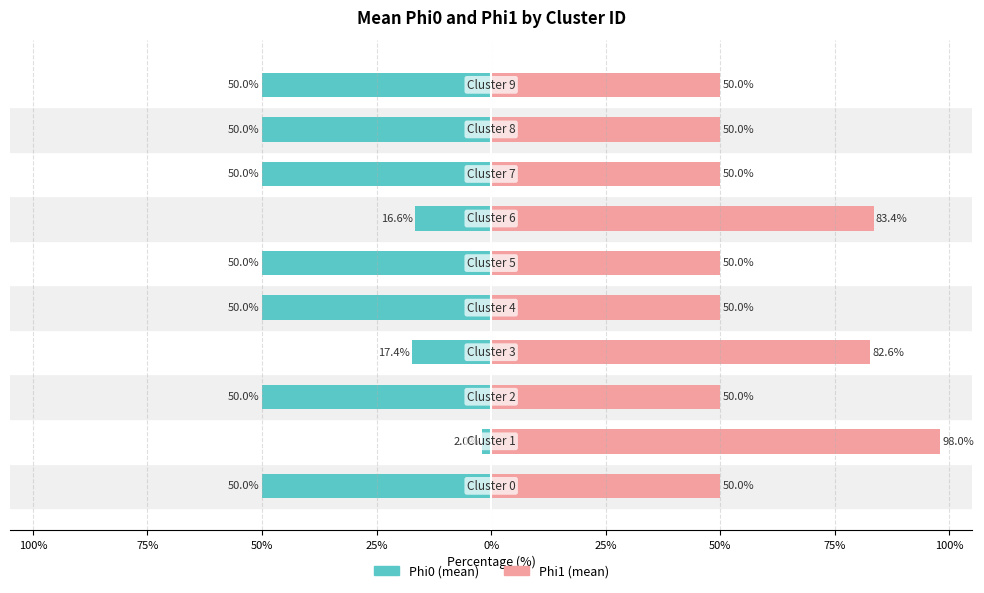

Which series changed the most between 100% and 75%?

Phi0 (mean)